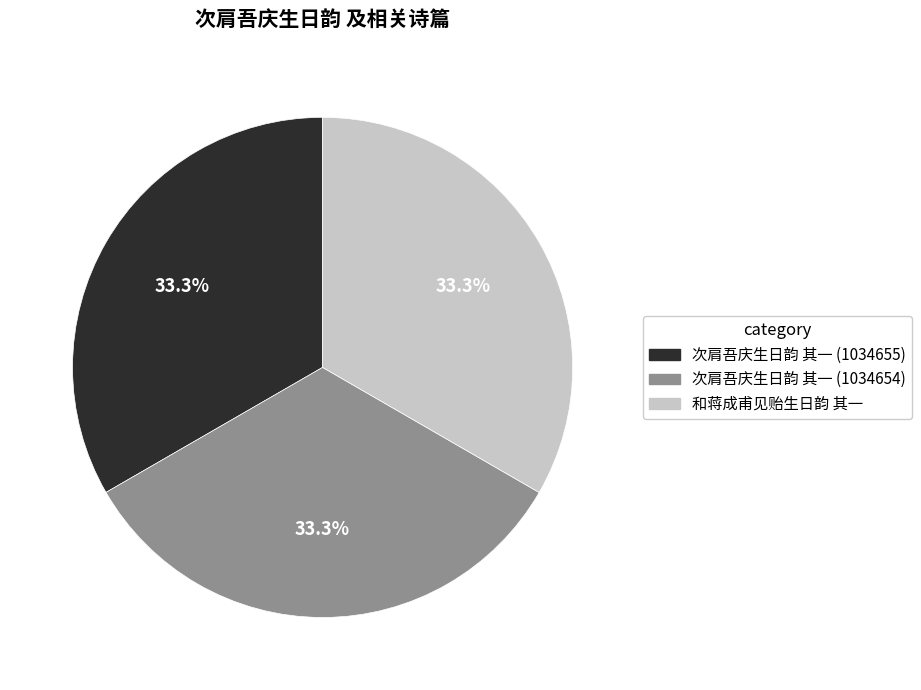

What is the ratio of the value at 次肩吾庆生日韵 其一 (1034654) to the value at 次肩吾庆生日韵 其一 (1034655)?

1.0